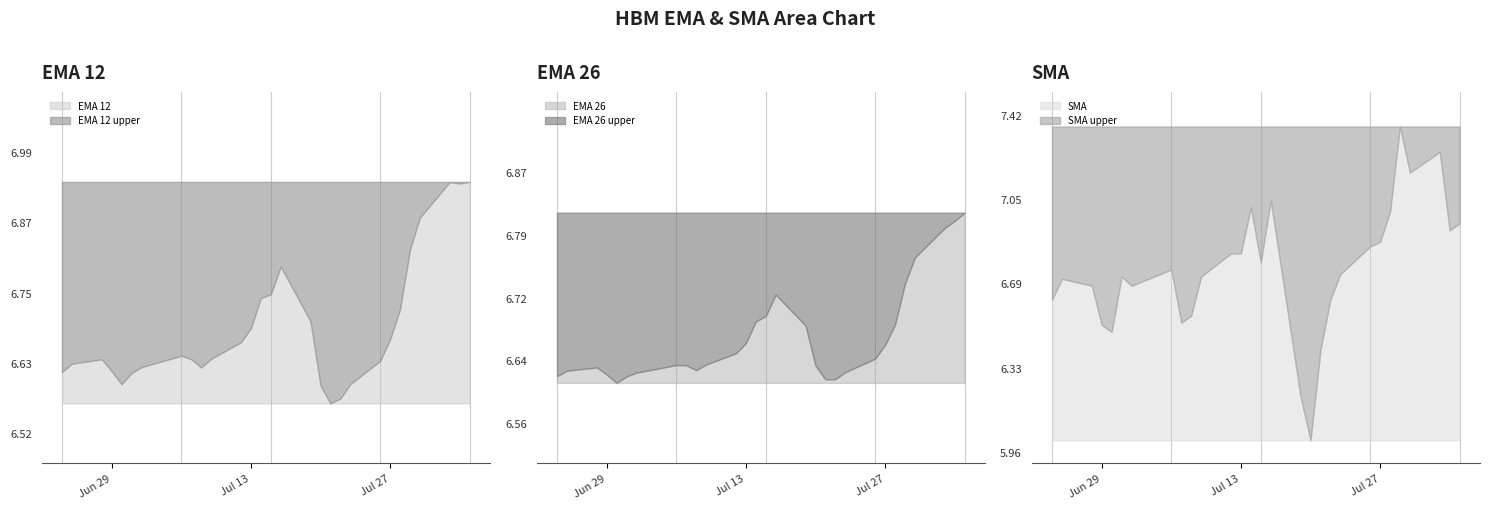

What is the spread (max minus min) of values at 2021-07-15?

0.1